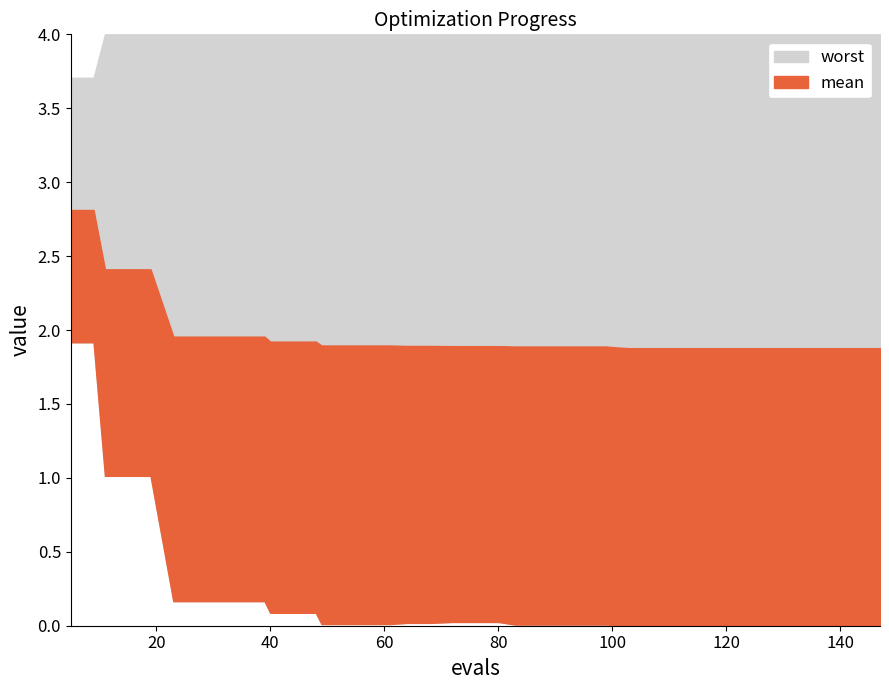

At how many categories does at least one series exceed 45?

28